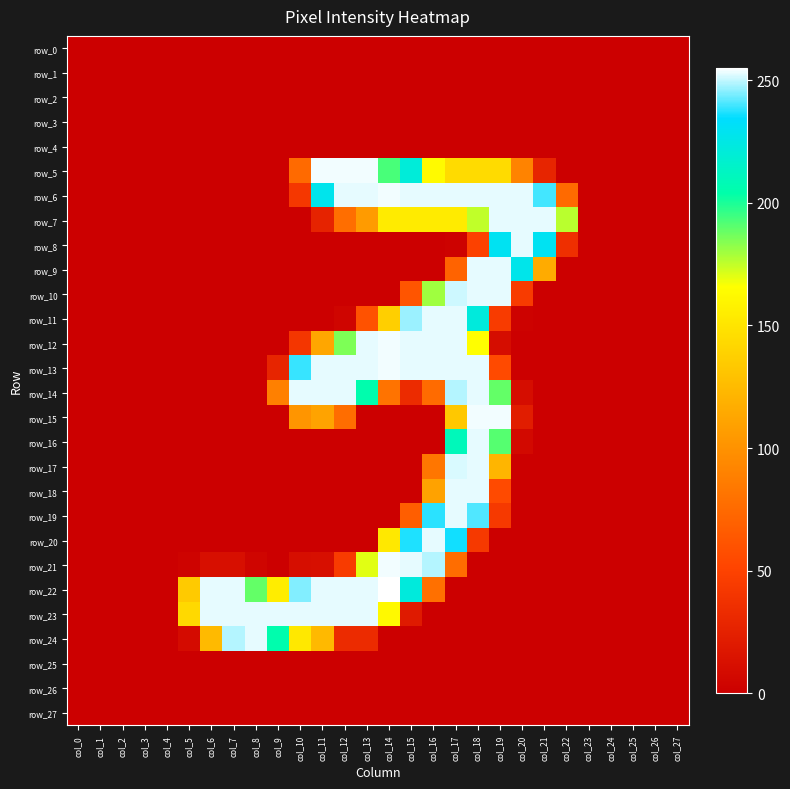

What is the total value across all series at col_11?

1881